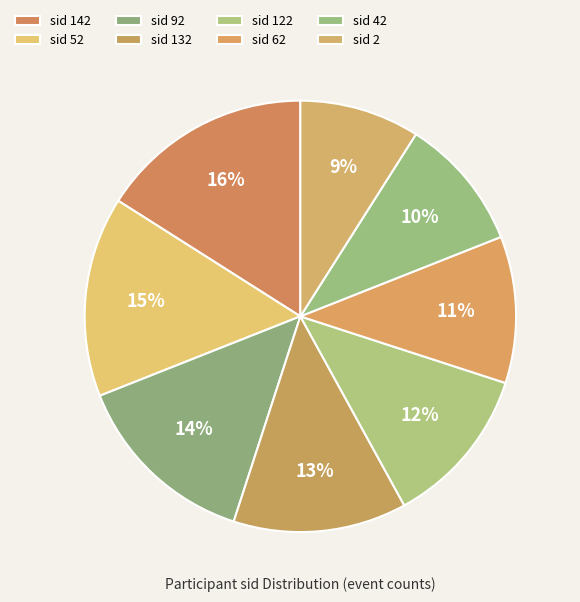

To the nearest percent, what is the average slice percentage?

12%